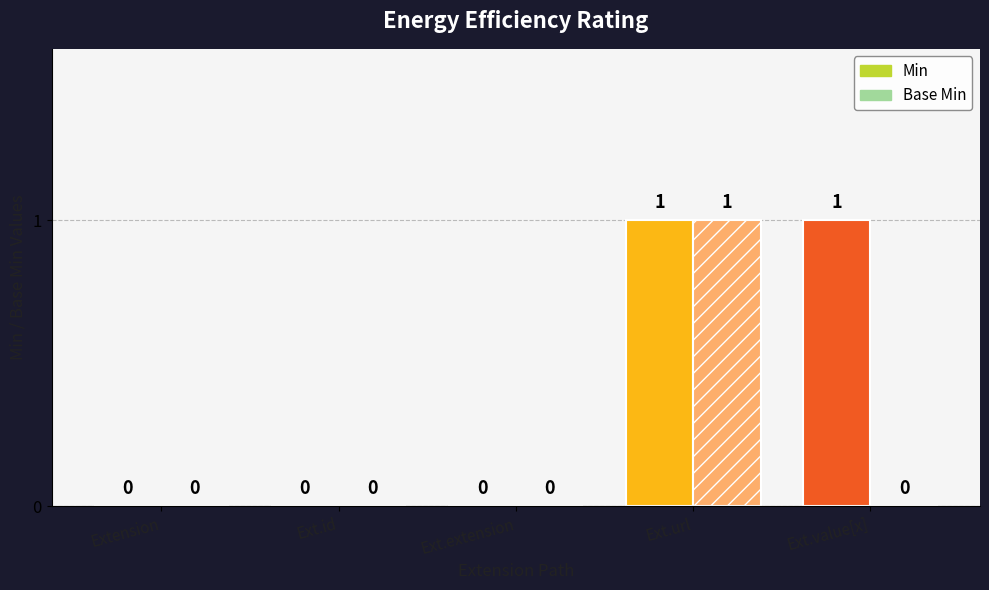

What are all the series names shown in the legend?

Min, Base Min